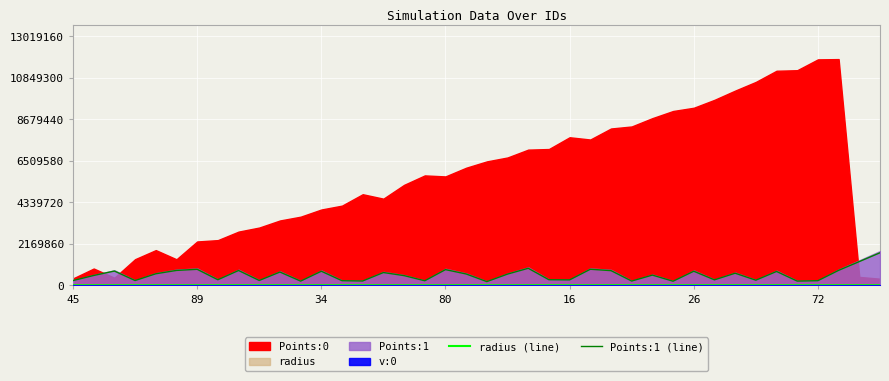

What is the label of the 18th point from the right?

22